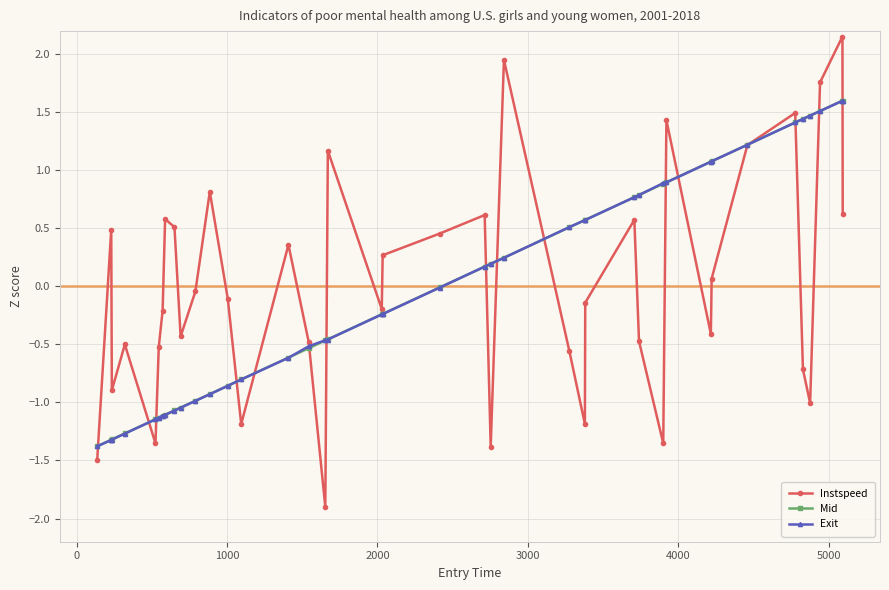

True or false: Instspeed has more than 1 interior local peaks.

True